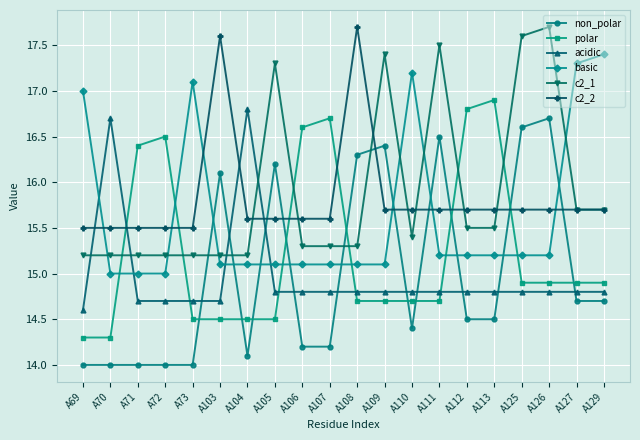

At which label does non_polar reach its peak?

A126